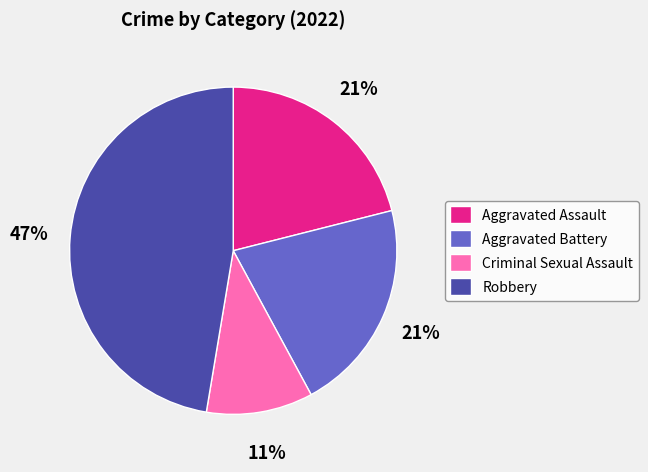

To the nearest percent, what is the average slice percentage?

25%